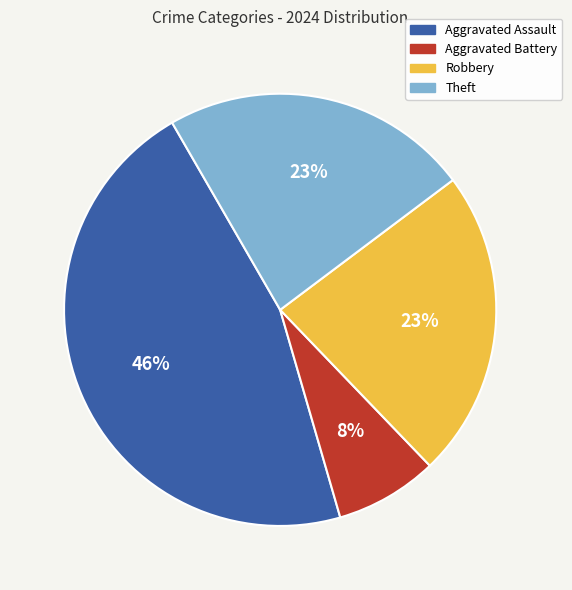

To the nearest percent, what is the difference between the Aggravated Battery and Aggravated Assault slice percentages?

38%